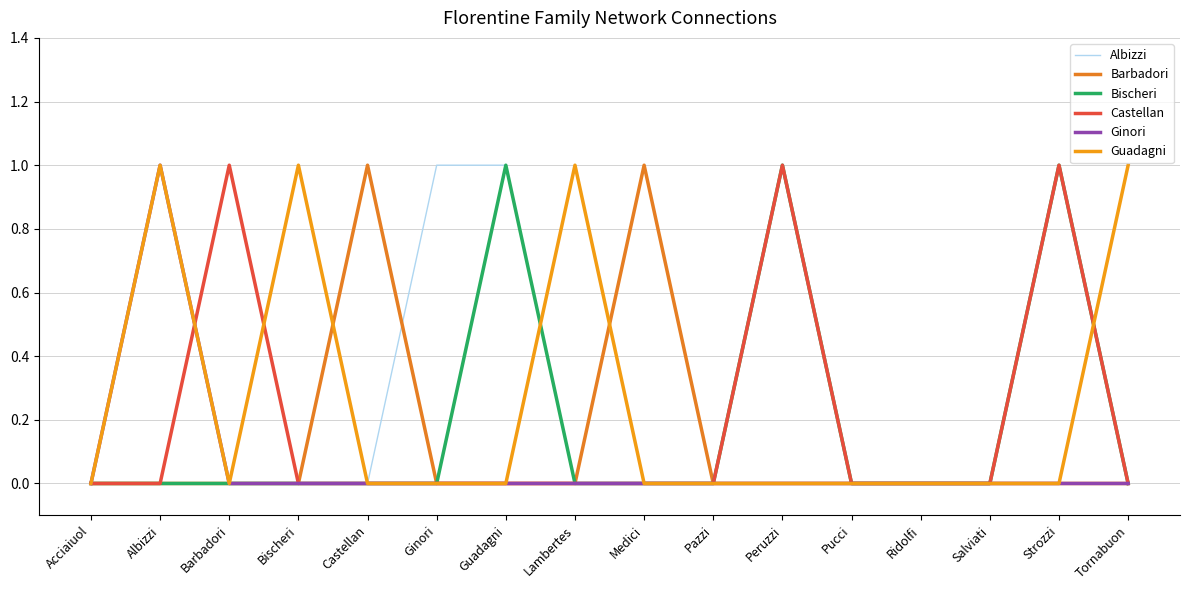

Is this an area chart (filled region under the line)?

No